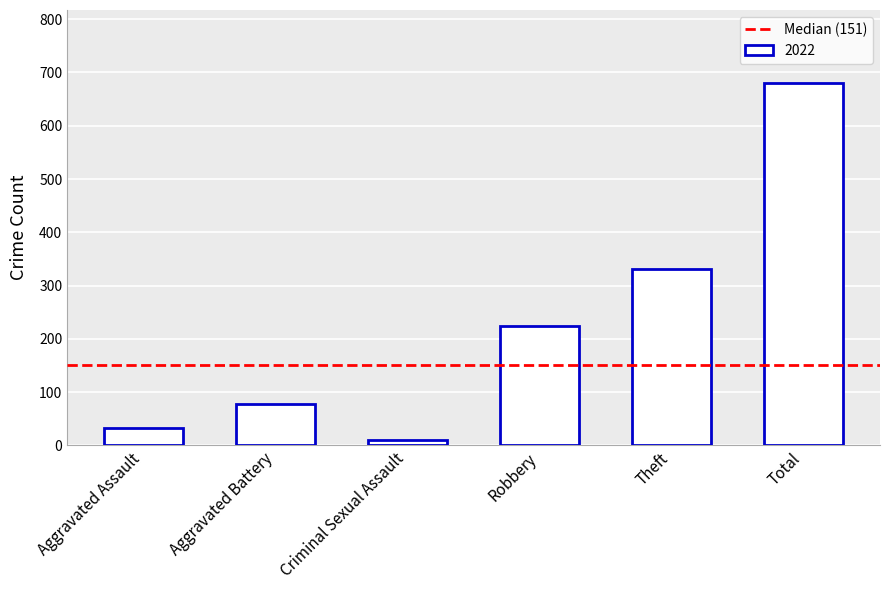

Which category has the lowest value across all series?

Criminal Sexual Assault